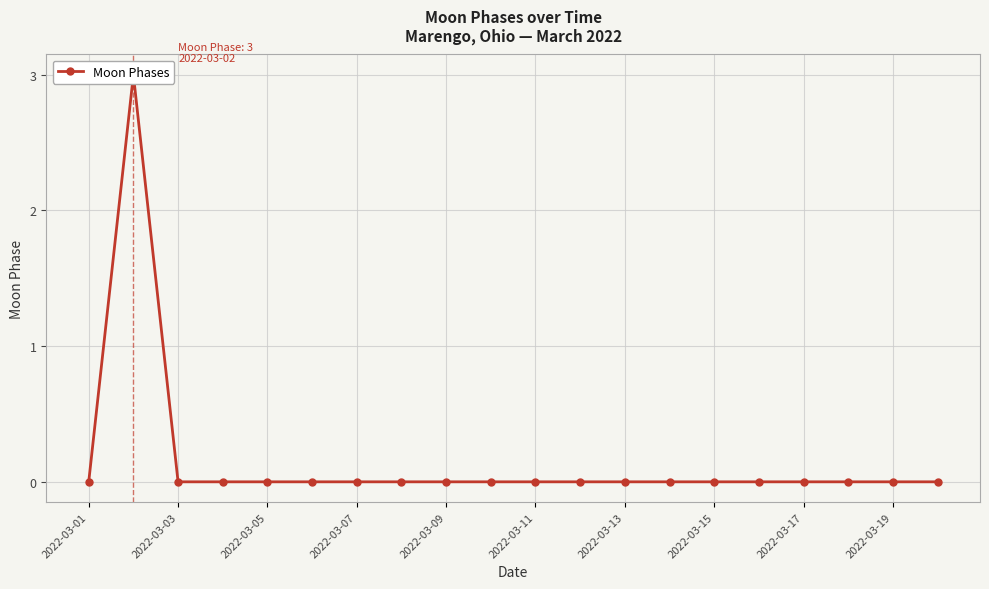

Where is the data nearest to the value 1?

2022-03-01